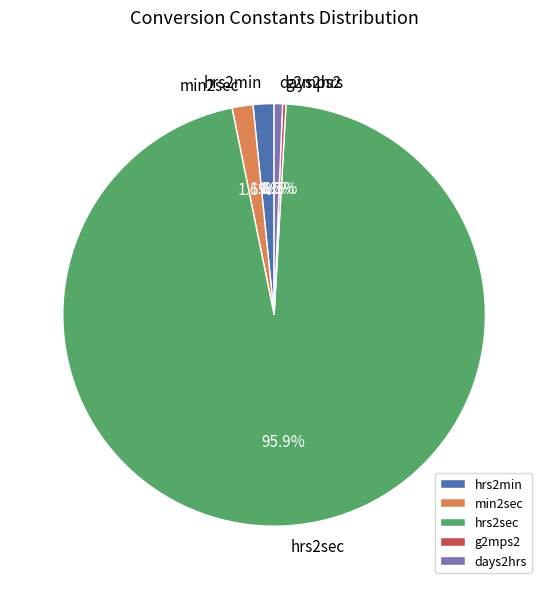

What is the largest slice in the pie chart?

hrs2sec